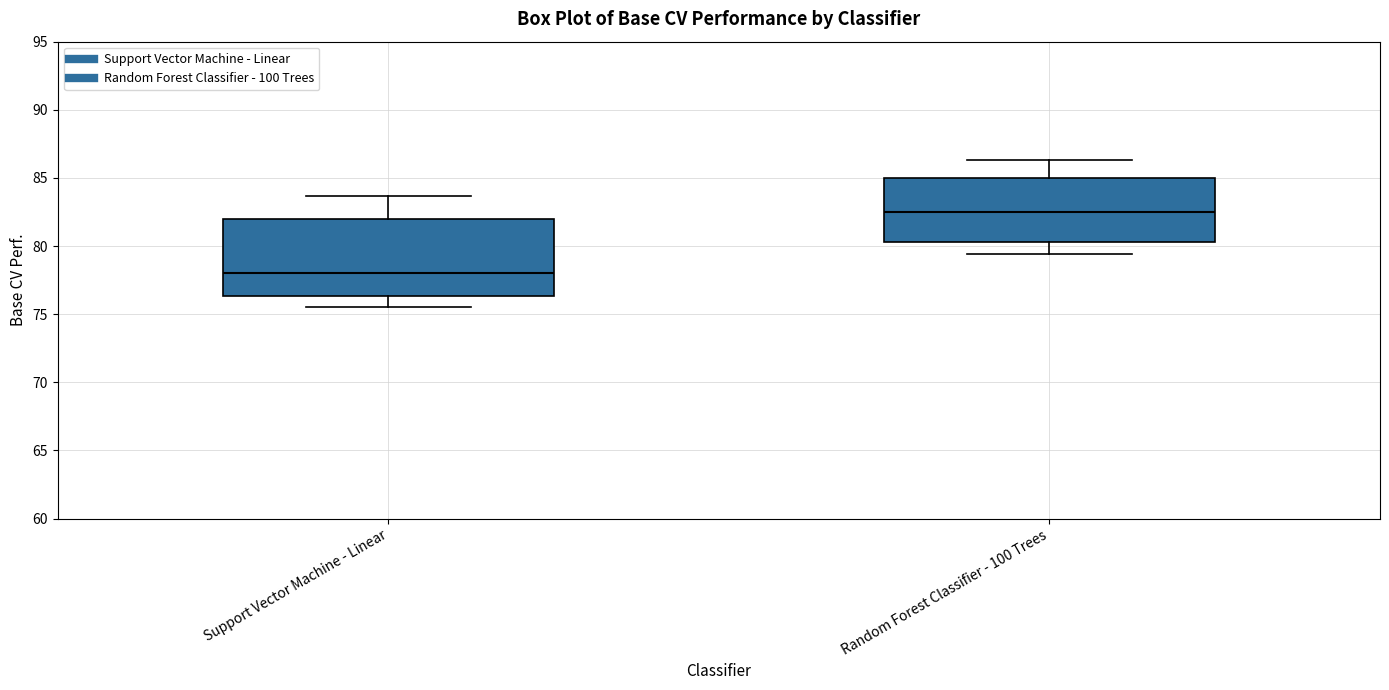

Reading left to right, read every box against the y-axis: the position of its median line, the range the box covers, and the ends of its whiskers. The values are not printed on the chart, so give them approximately, as read against the axis.

Support Vector Machine - Linear: median 78.0, box 76.5 to 82.0, whiskers 75.5 to 83.5
Random Forest Classifier - 100 Trees: median 82.5, box 80.5 to 85.0, whiskers 79.5 to 86.5